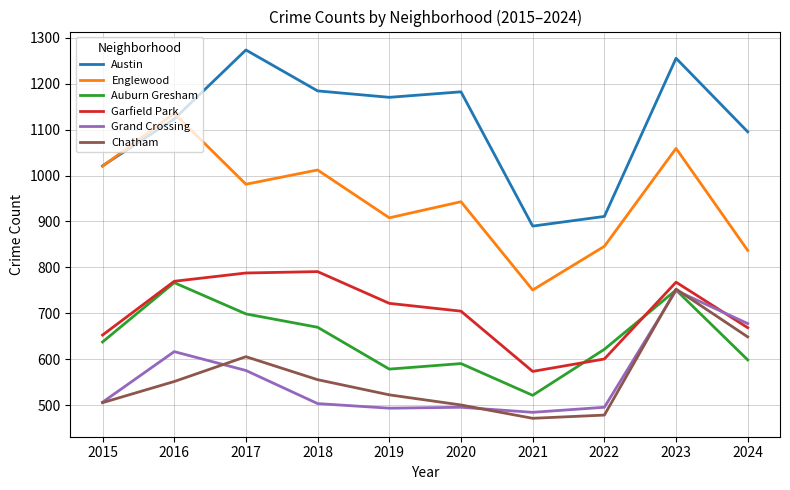

How many series are shown in this chart?

6